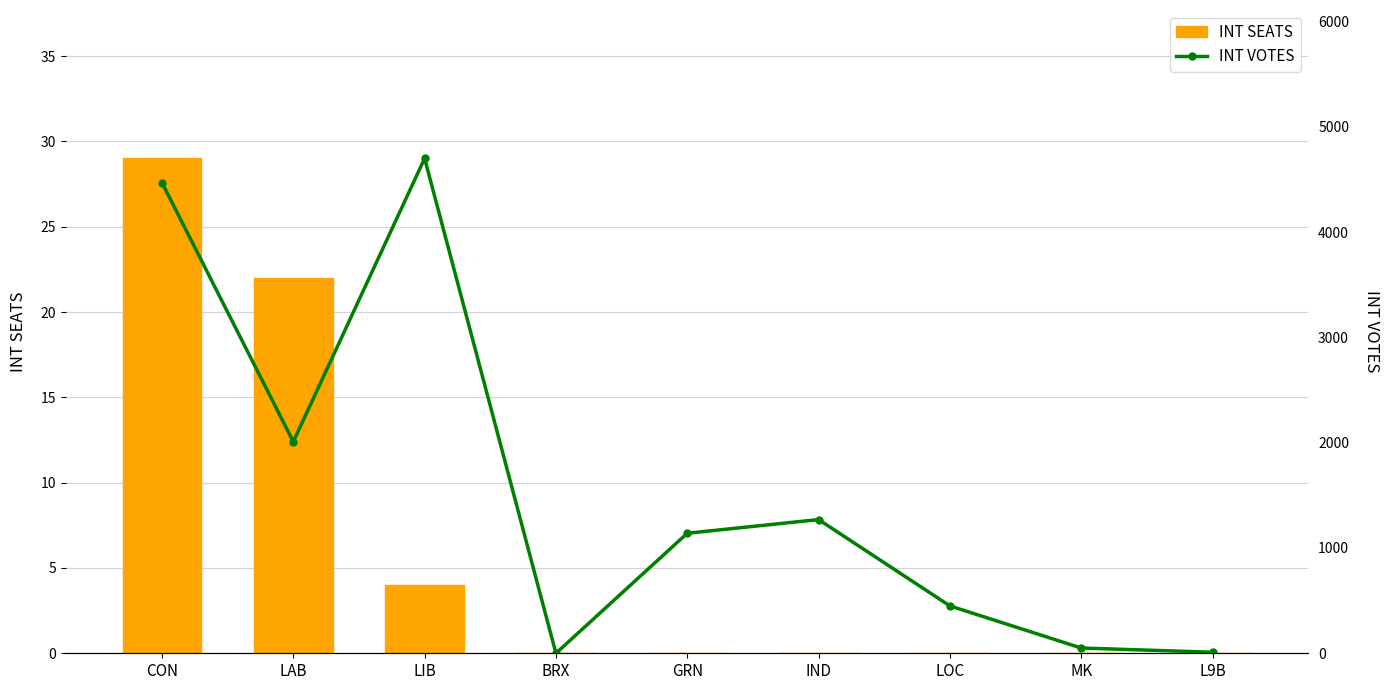

Where is INT SEATS nearest to the value 14?

LAB